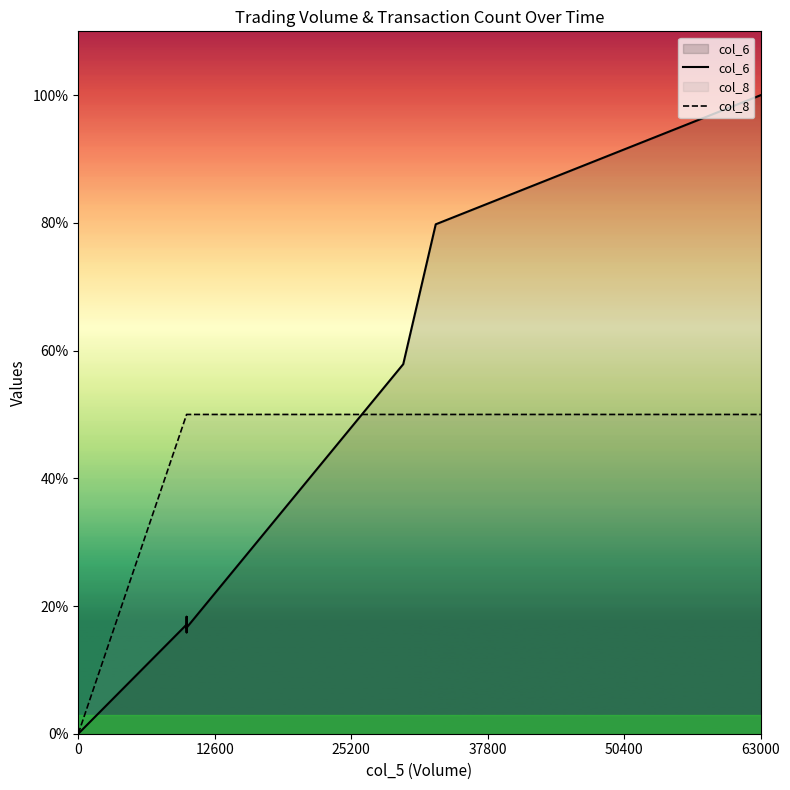

Count the number of categories in the chart.

20